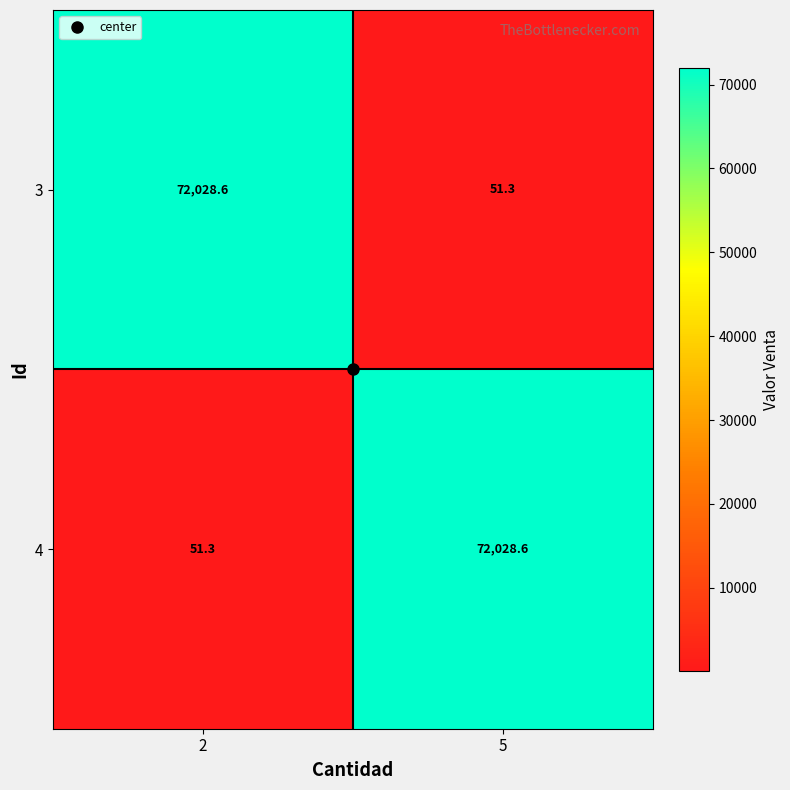

What value does the 4 series have at 2?

51.3